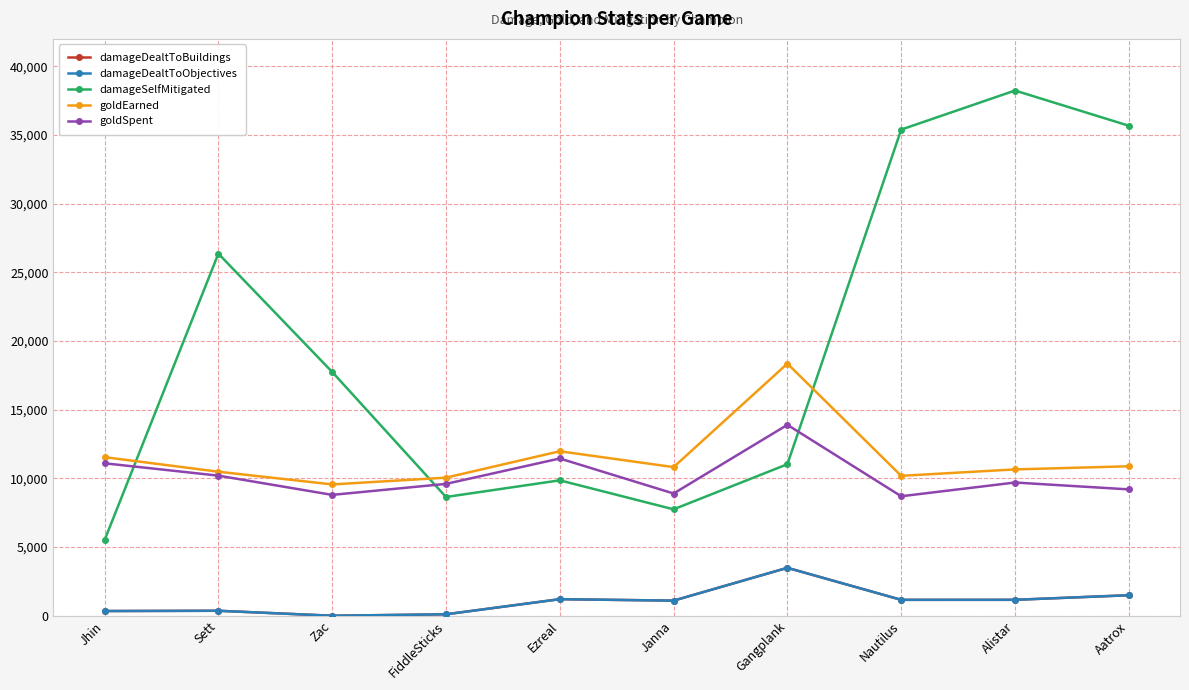

Does the chart have visible grid lines?

Yes